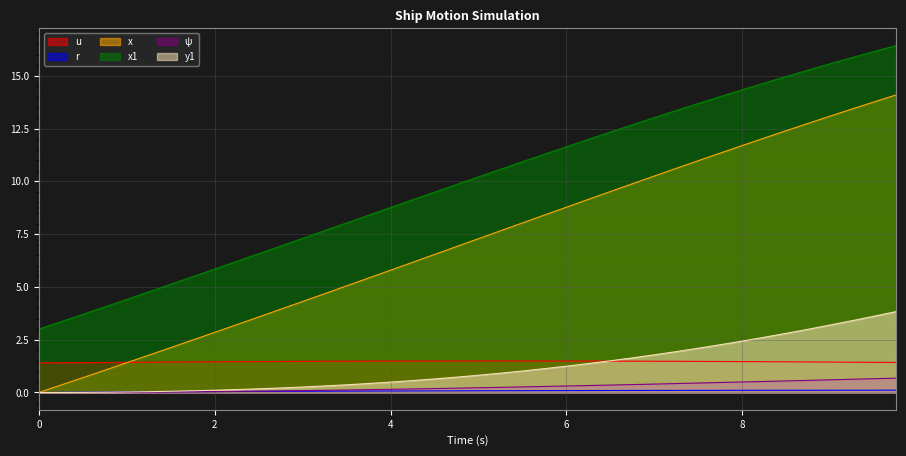

What is the value of the y1 point at the 27th from the left?

1.5